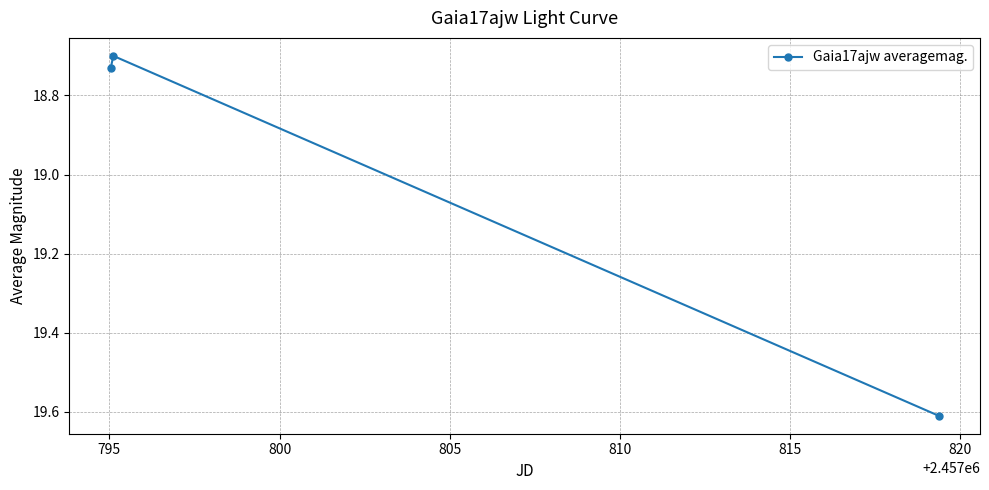

How many values are between 18 and 19?

2